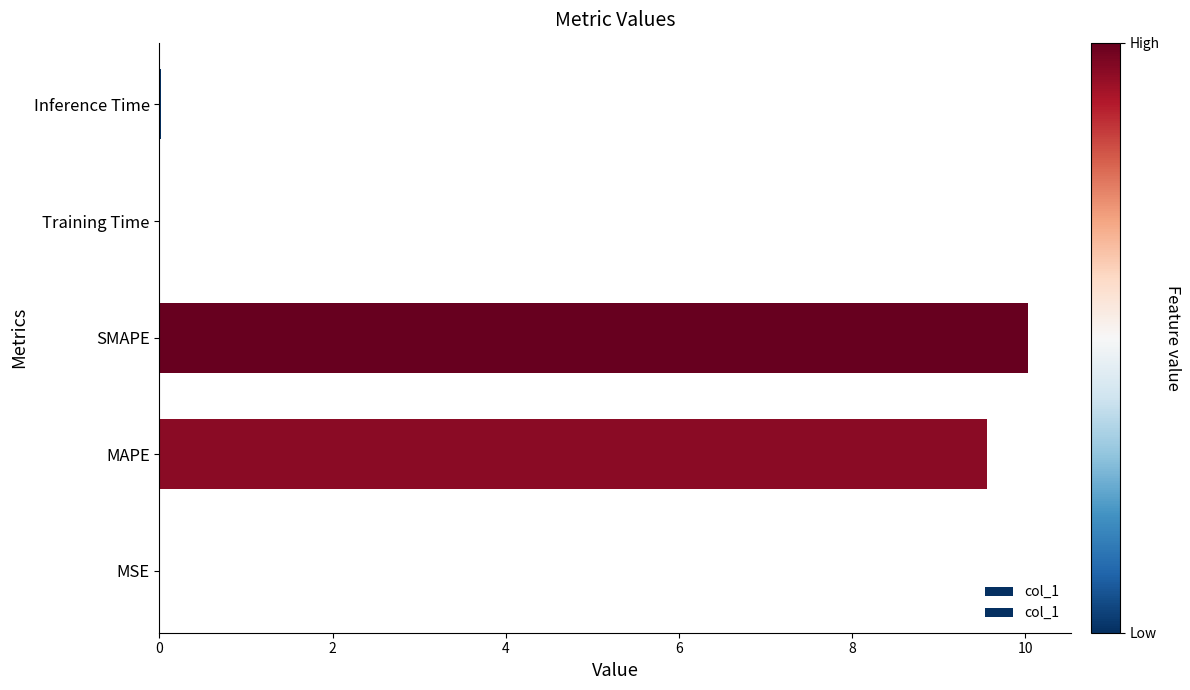

What is the sum of all values?

19.6